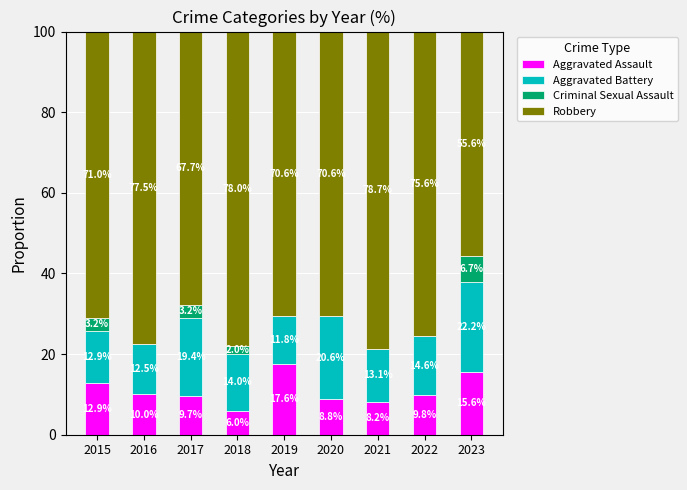

The Aggravated Assault series shows 15.6 at 2023. True or false?

True